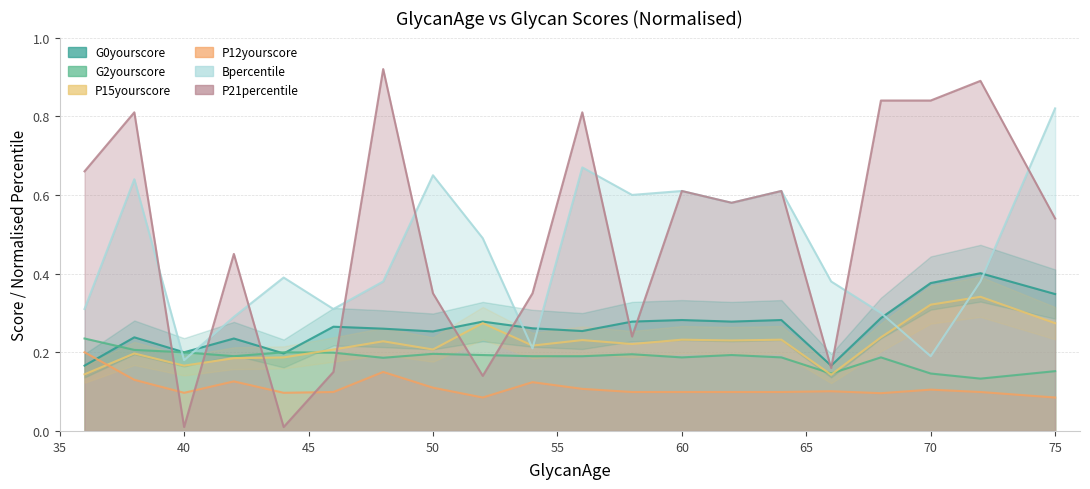

Which series has the widest spread of values?

P21percentile